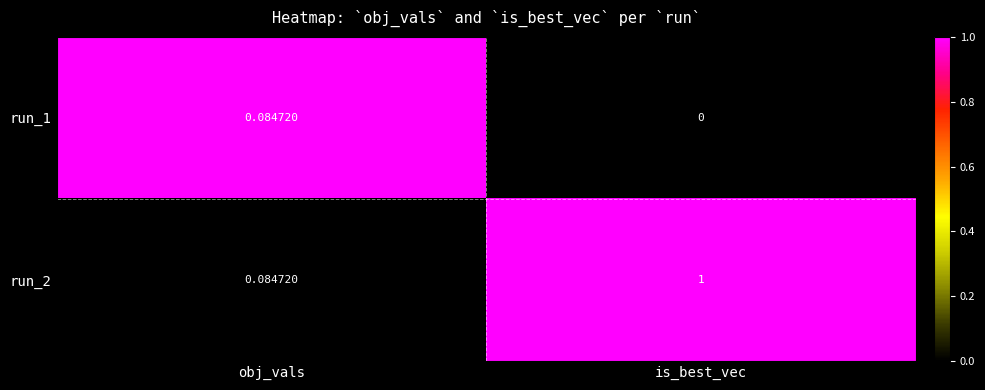

Where is run_1 nearest to the value 0?

is_best_vec